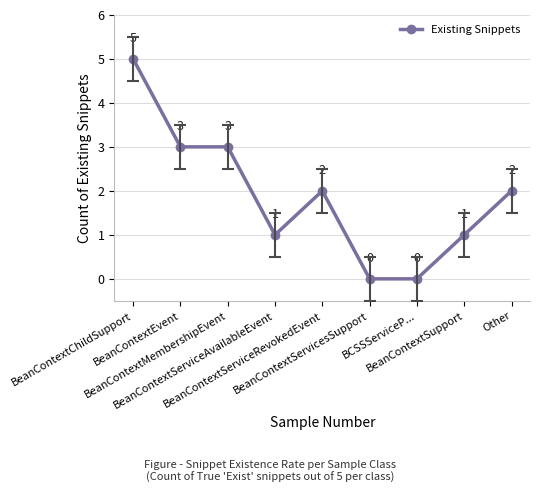

True or false: the data has more than 0 interior local peaks.

True